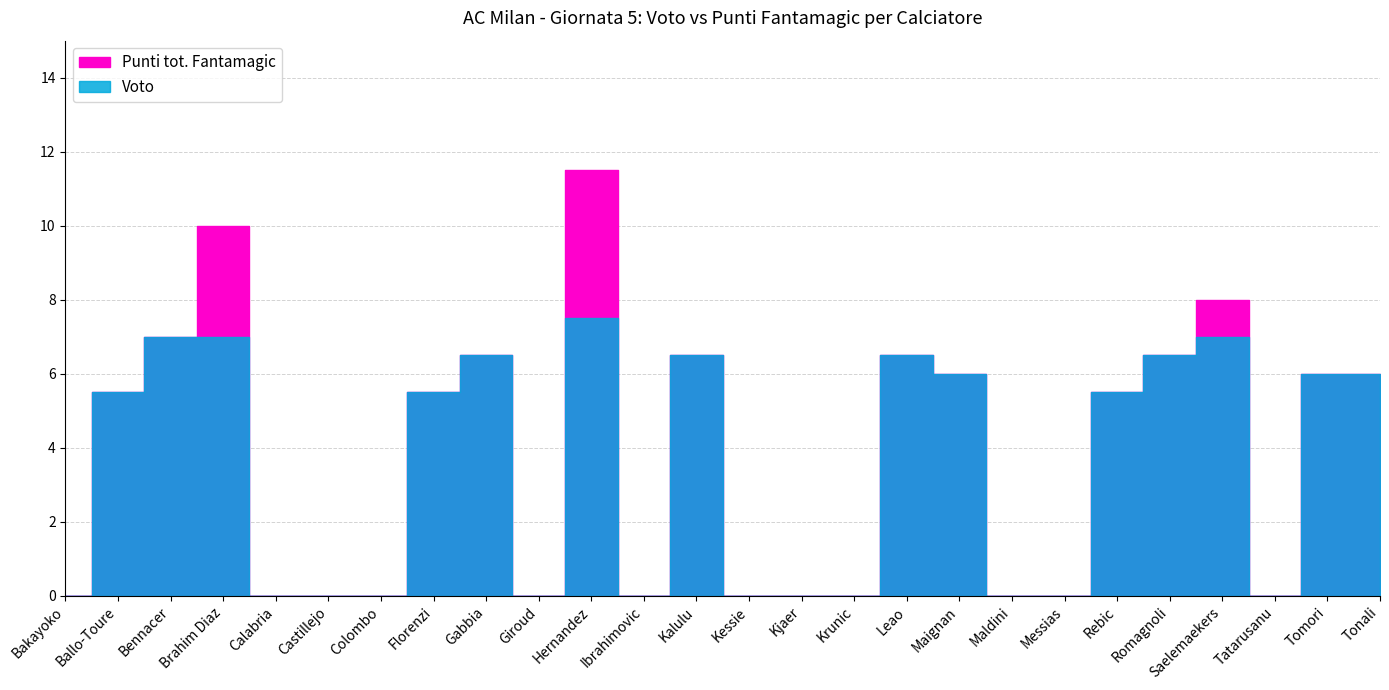

In Punti tot. Fantamagic, how many points are lower than both neighbors (excluding endpoints)?

3